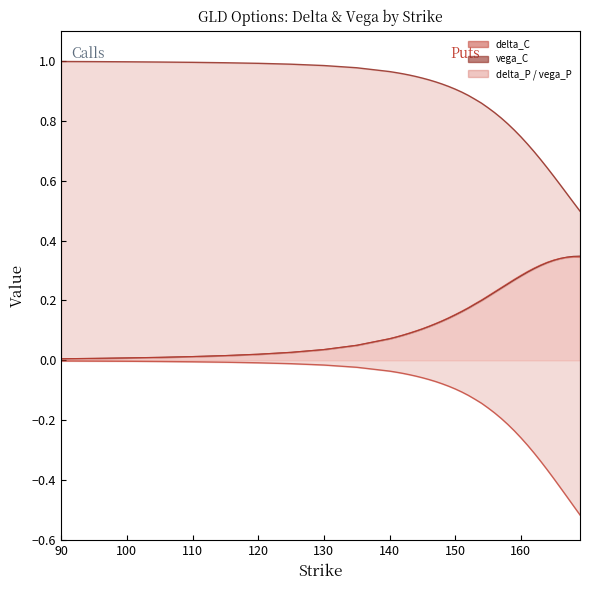

Reading left to right, list all the values displayed in this chart.

delta_C line: 1.0	1.0	1.0	1.0	1.0	1.0	1.0	1.0	1.0	1.0	1.0	1.0	1.0	1.0	0.9	0.9	0.9	0.9	0.9	0.9	0.9	0.9	0.9	0.9	0.9	0.8	0.8	0.8	0.8	0.8	0.7	0.7	0.7	0.7	0.6	0.6	0.6	0.6	0.5	0.5
delta_P line: -0.0	-0.0	-0.0	-0.0	-0.0	-0.0	-0.0	-0.0	-0.0	-0.0	-0.0	-0.0	-0.0	-0.0	-0.1	-0.1	-0.1	-0.1	-0.1	-0.1	-0.1	-0.1	-0.1	-0.1	-0.1	-0.2	-0.2	-0.2	-0.2	-0.2	-0.3	-0.3	-0.3	-0.3	-0.4	-0.4	-0.4	-0.5	-0.5	-0.5
vega_C line: 0.0	0.0	0.0	0.0	0.0	0.0	0.0	0.0	0.0	0.1	0.1	0.1	0.1	0.1	0.1	0.1	0.1	0.1	0.1	0.1	0.2	0.2	0.2	0.2	0.2	0.2	0.2	0.2	0.3	0.3	0.3	0.3	0.3	0.3	0.3	0.3	0.3	0.3	0.3	0.3
vega_P line: 0.0	0.0	0.0	0.0	0.0	0.0	0.0	0.0	0.0	0.1	0.1	0.1	0.1	0.1	0.1	0.1	0.1	0.1	0.1	0.1	0.2	0.2	0.2	0.2	0.2	0.2	0.2	0.2	0.3	0.3	0.3	0.3	0.3	0.3	0.3	0.3	0.3	0.3	0.3	0.3